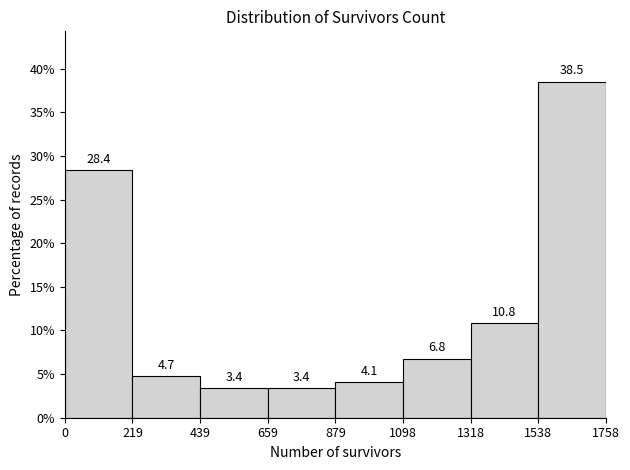

How tall is the bar that spans 219 to 439 on the x-axis?

4.7